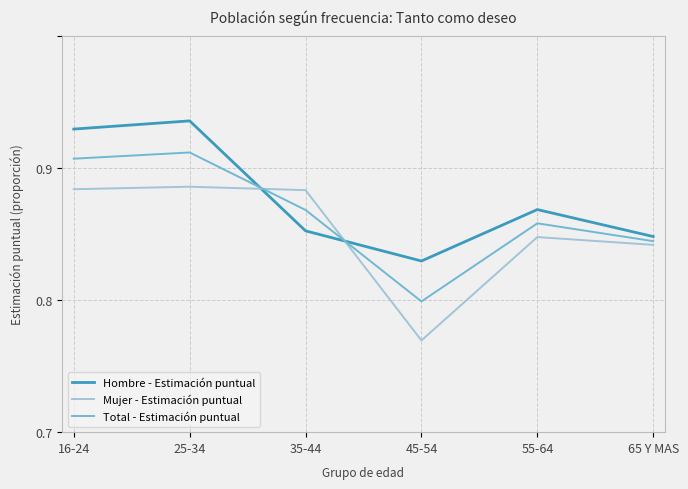

Reading left to right, extract all data points from this chart.

Hombre - Estimación puntual: 16-24=0.8	25-34=0.8	35-44=0.8	45-54=0.7	55-64=0.8	65 Y MAS=0.7
Mujer - Estimación puntual: 16-24=0.8	25-34=0.8	35-44=0.8	45-54=0.7	55-64=0.7	65 Y MAS=0.7
Total - Estimación puntual: 16-24=0.8	25-34=0.8	35-44=0.8	45-54=0.7	55-64=0.8	65 Y MAS=0.7